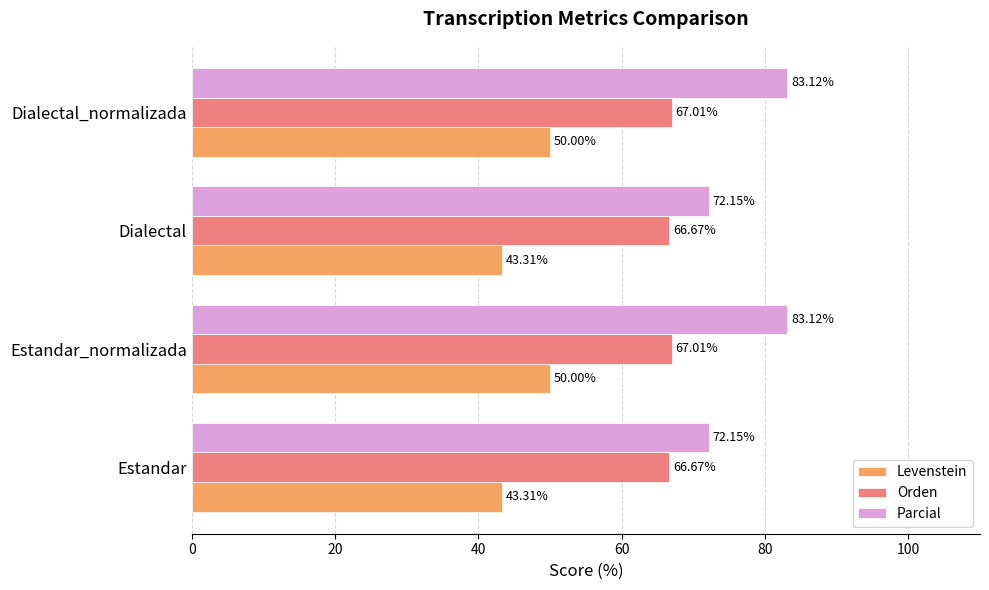

Which series has the widest spread of values?

Parcial